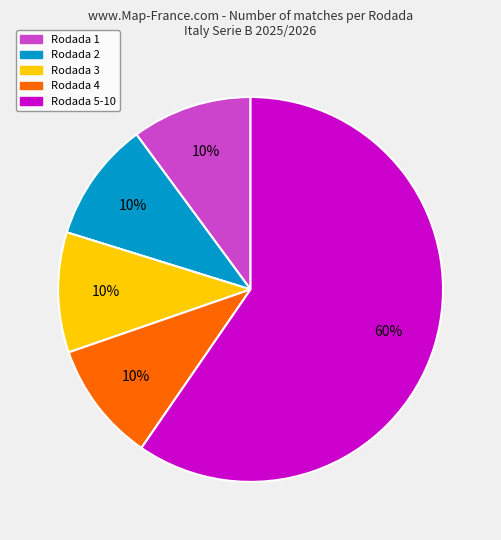

True or false: Rodada 3 accounts for 18% of the total.

False